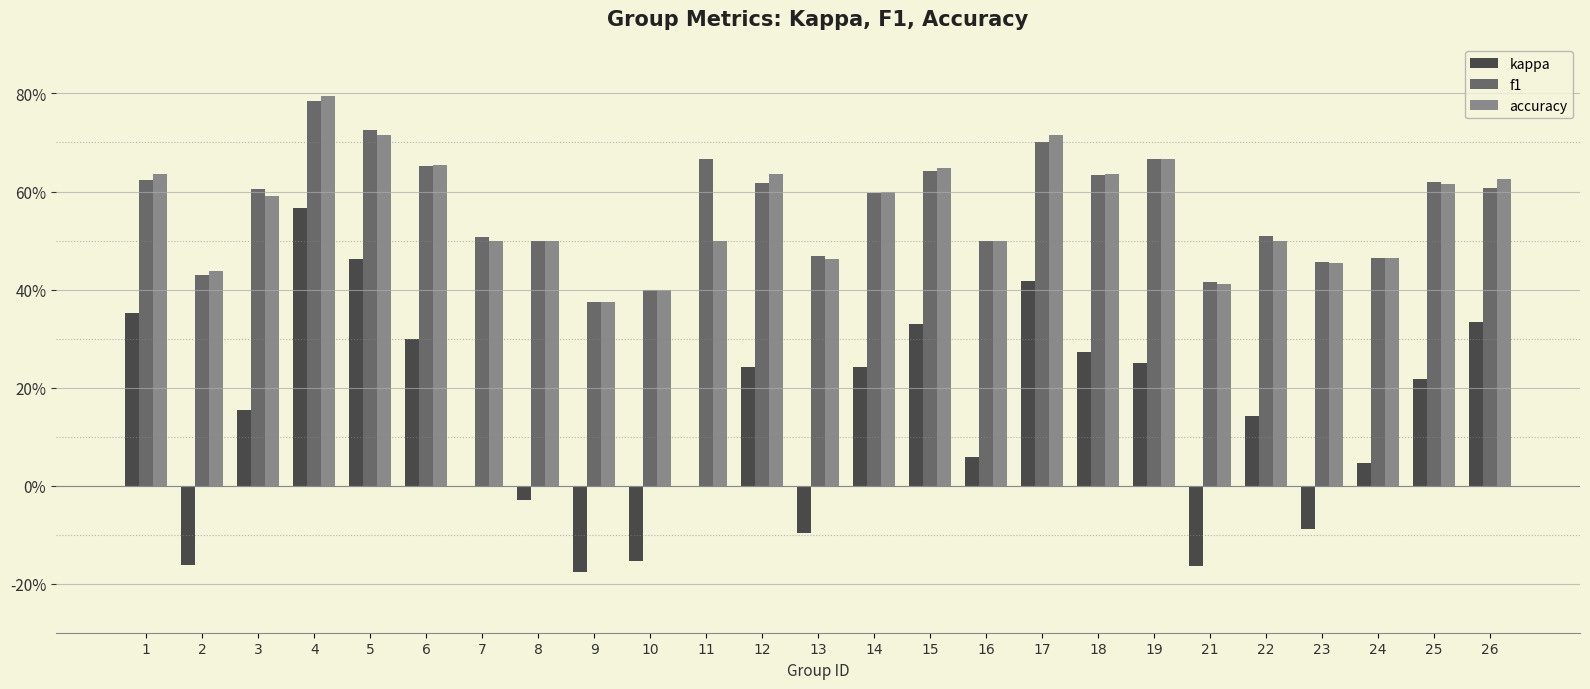

What are all the series names shown in the legend?

kappa, f1, accuracy